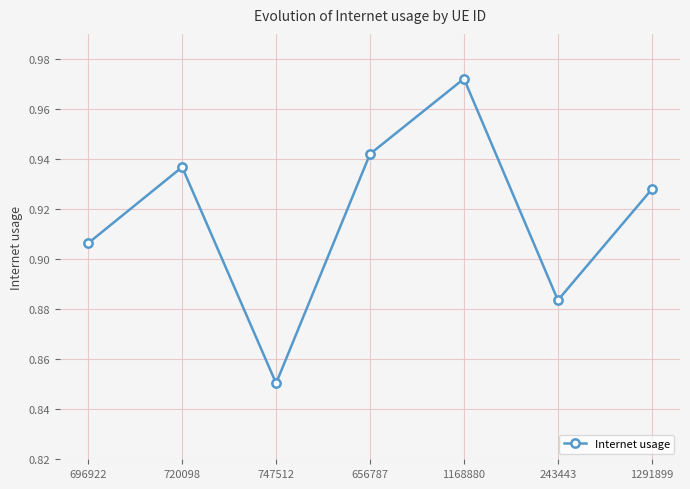

What is the difference between the maximum and minimum values?

0.1